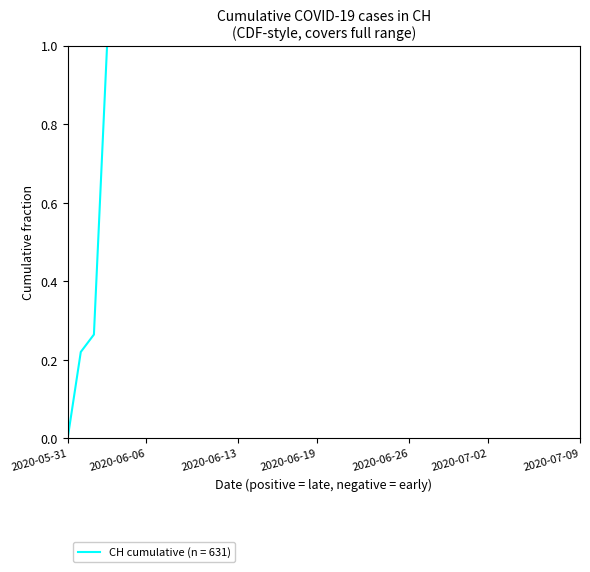

What is the maximum value shown in the chart?

1.0